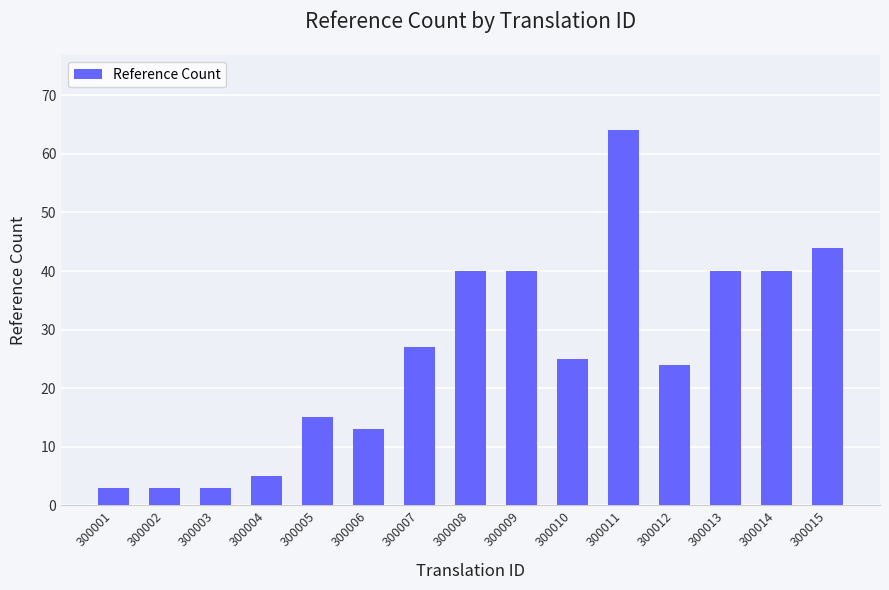

How many series are shown in this chart?

1